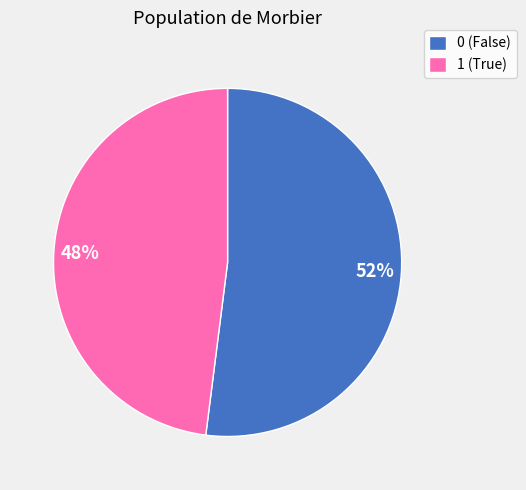

To the nearest percent, what percentage of the pie is 0?

52%